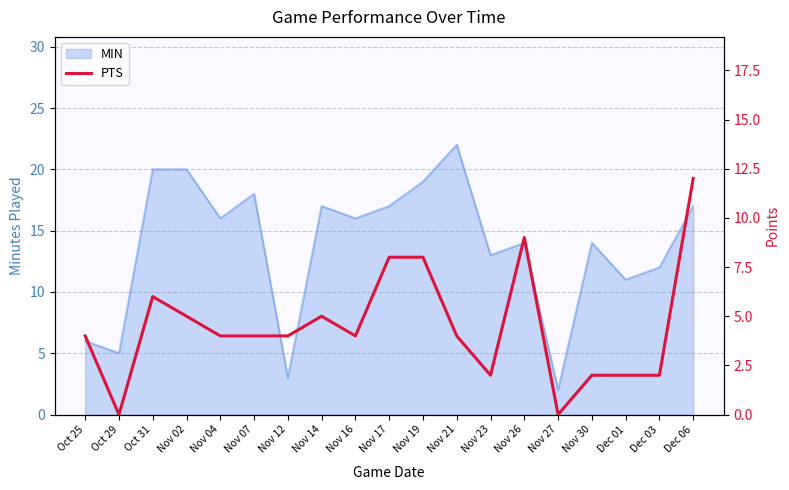

Reading right to left, list all the values displayed in this chart.

Dec 06=12	Dec 03=2	Dec 01=2	Nov 30=2	Nov 27=0	Nov 26=9	Nov 23=2	Nov 21=4	Nov 19=8	Nov 17=8	Nov 16=4	Nov 14=5	Nov 12=4	Nov 07=4	Nov 04=4	Nov 02=5	Oct 31=6	Oct 29=0	Oct 25=4